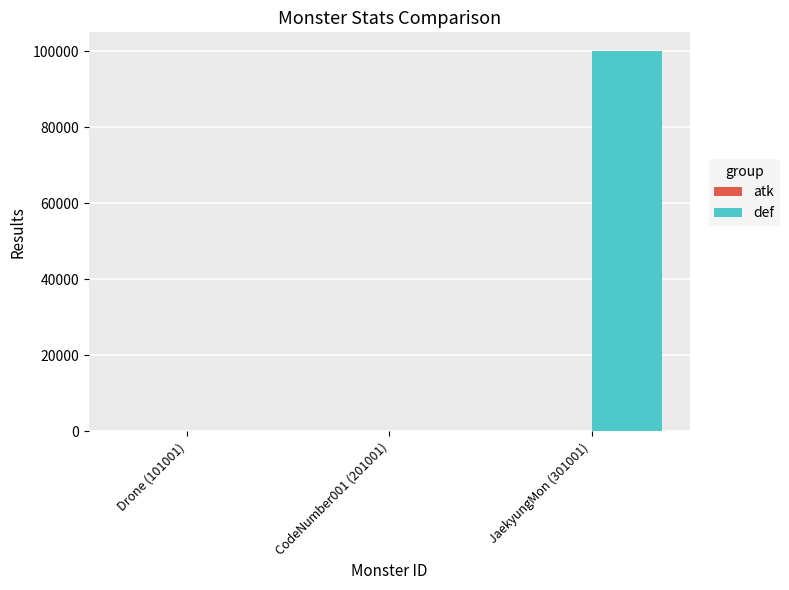

Between CodeNumber001 (201001) and JaekyungMon (301001), which series saw the biggest shift?

def